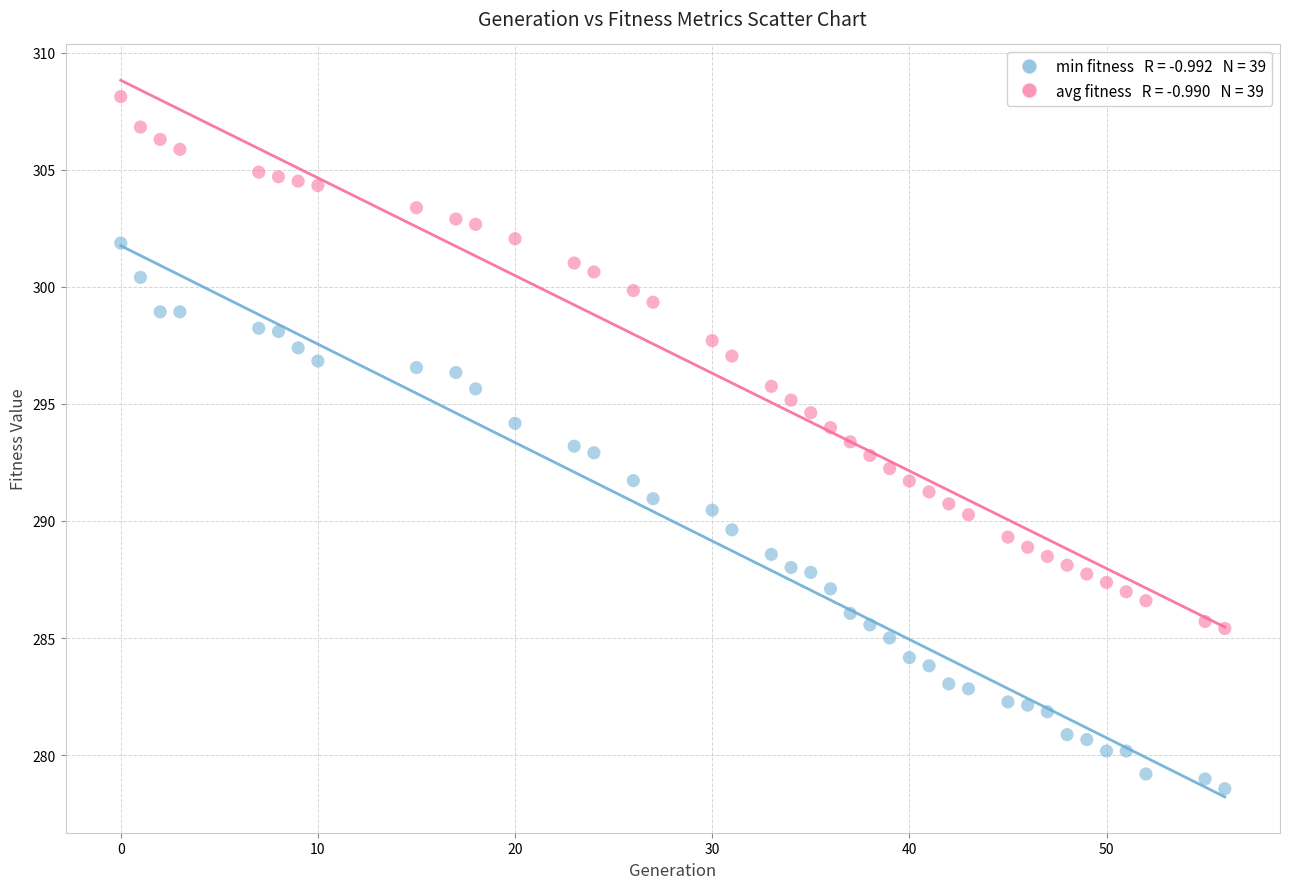

Across all data points, what is the range of X values (max minus min)?

56.0